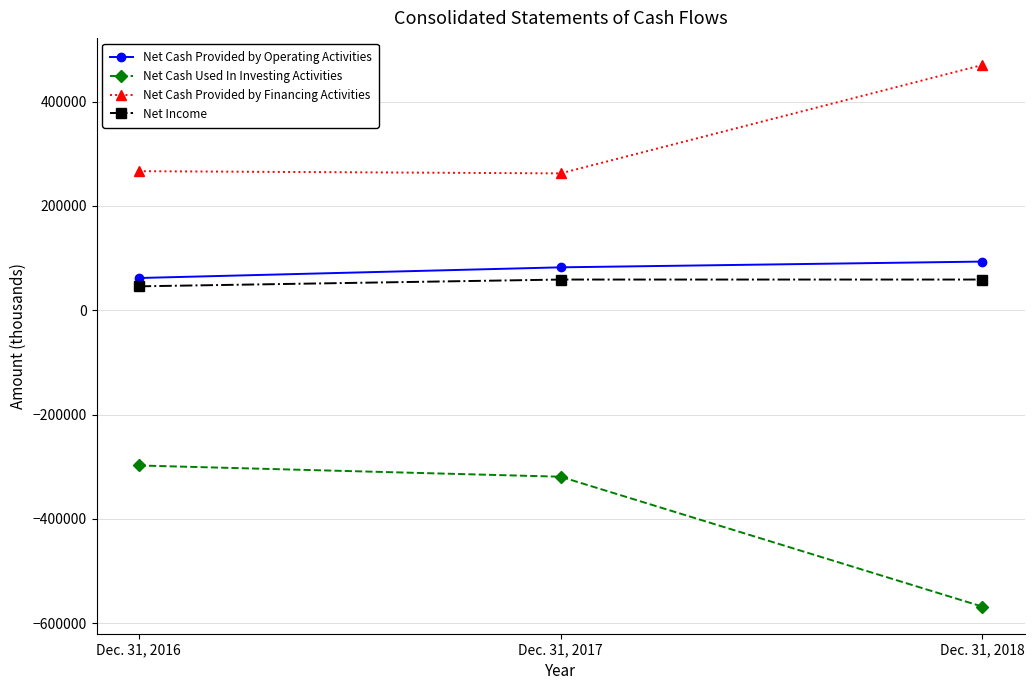

What is the highest value of the Net Cash Used In Investing Activities series?

-297554